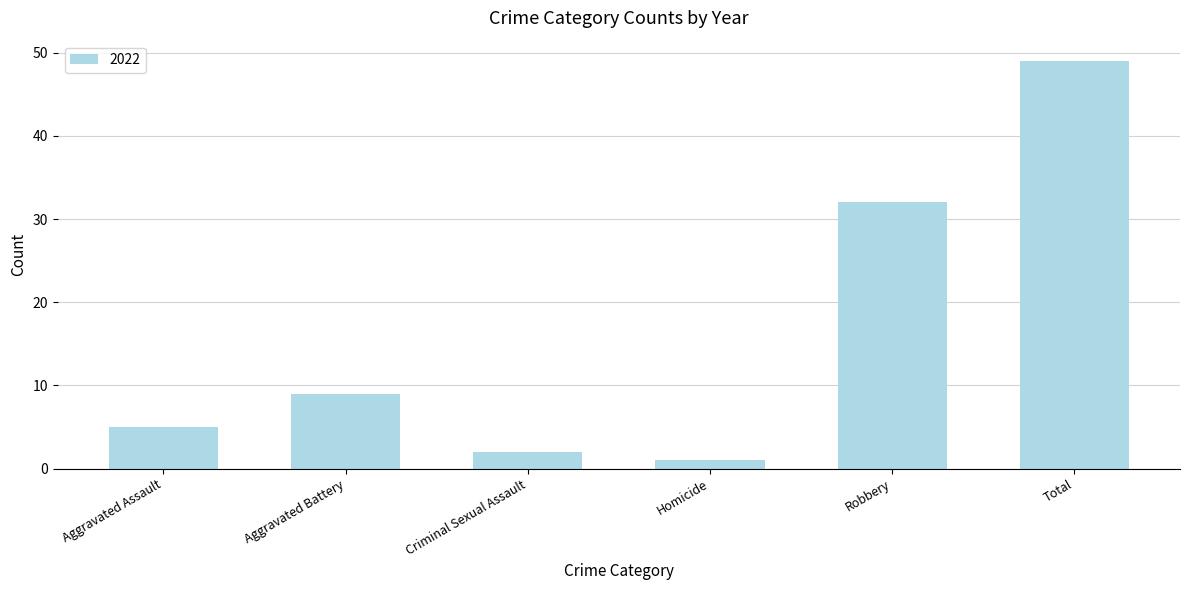

At which label is the value closest to 25?

Robbery